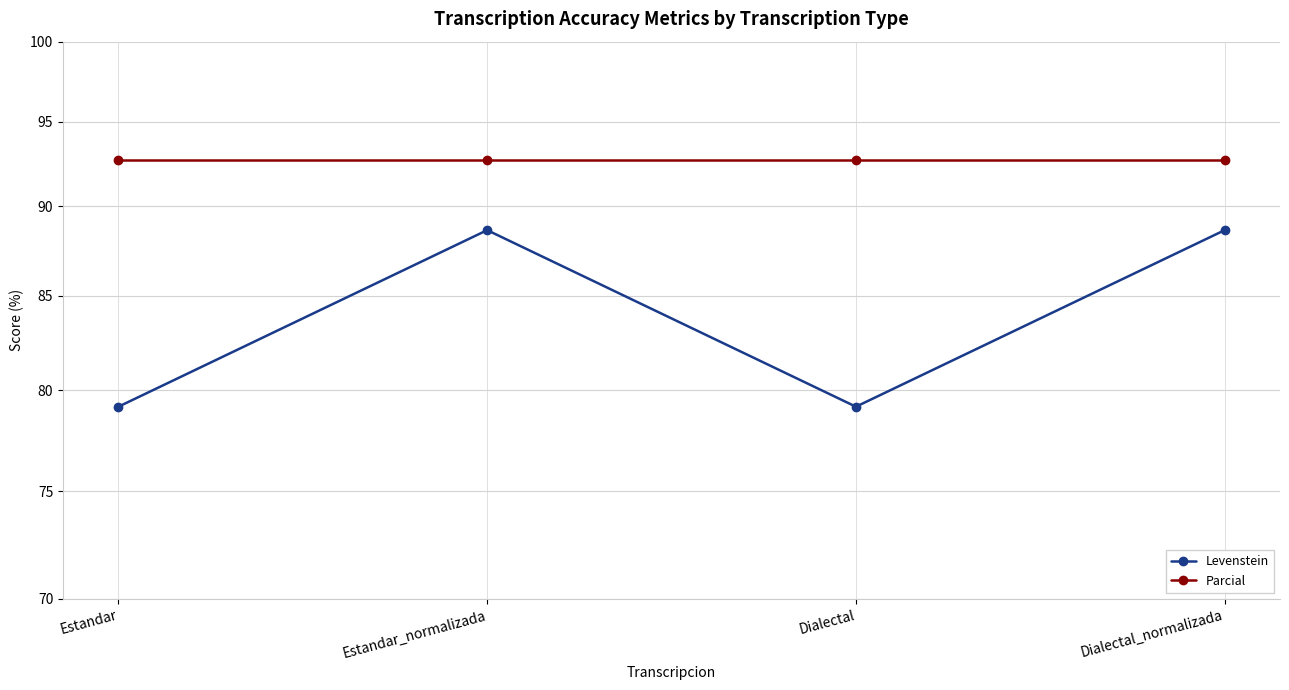

What is the label of the 3rd point from the left?

Dialectal